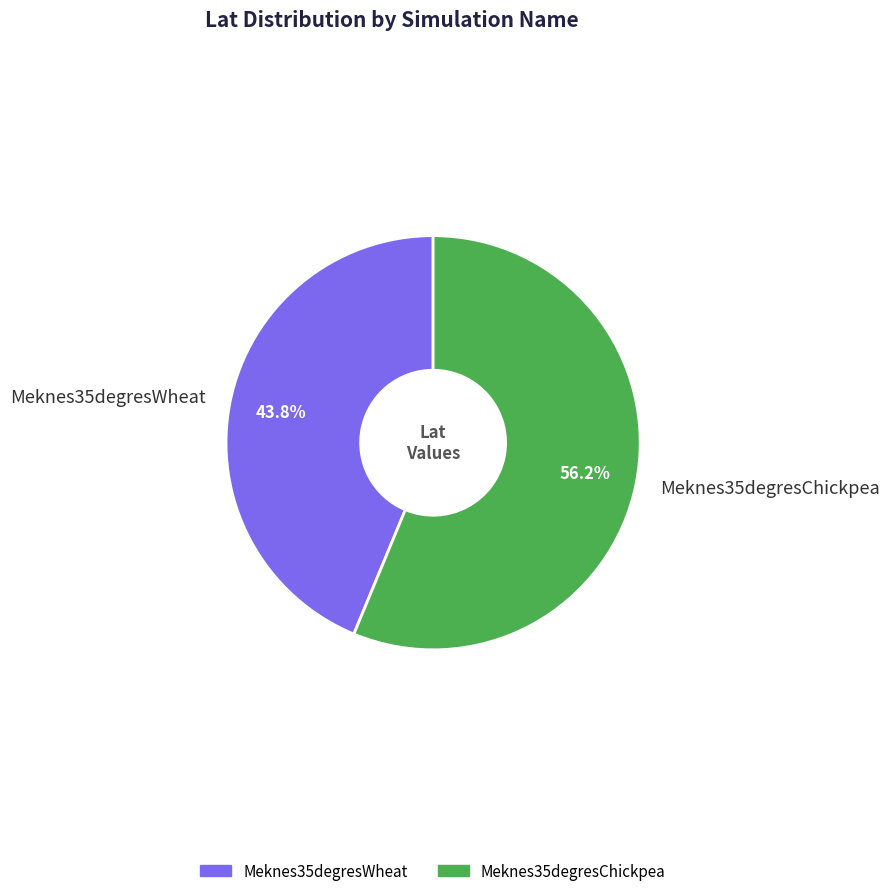

Between Meknes35degresWheat and Meknes35degresChickpea, which is larger?

Meknes35degresChickpea